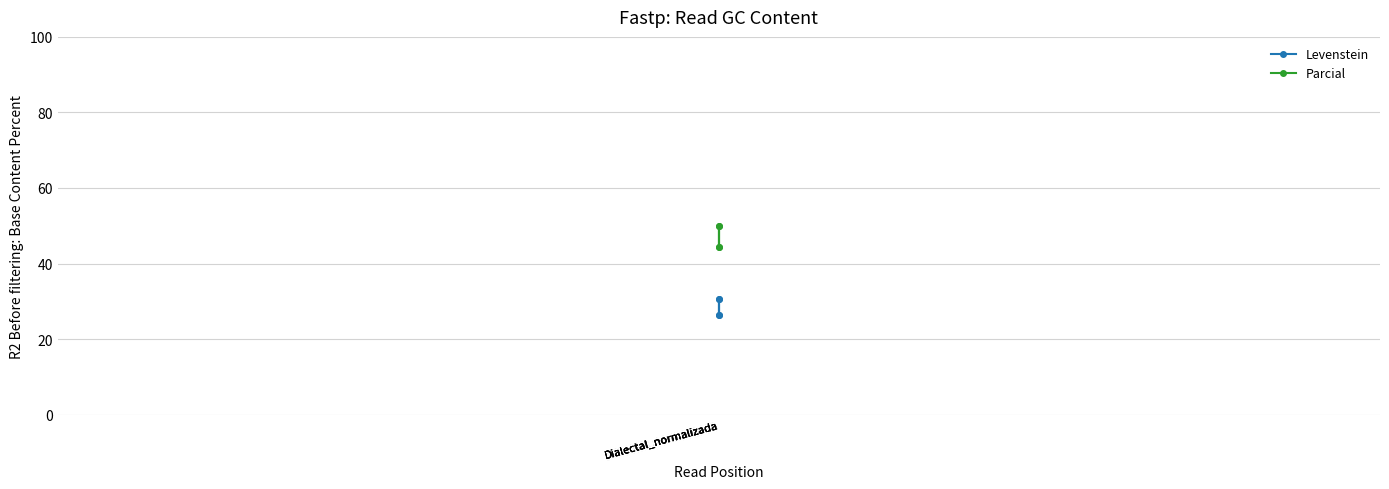

Which category has the highest value in the Parcial series?

Dialectal_normalizada